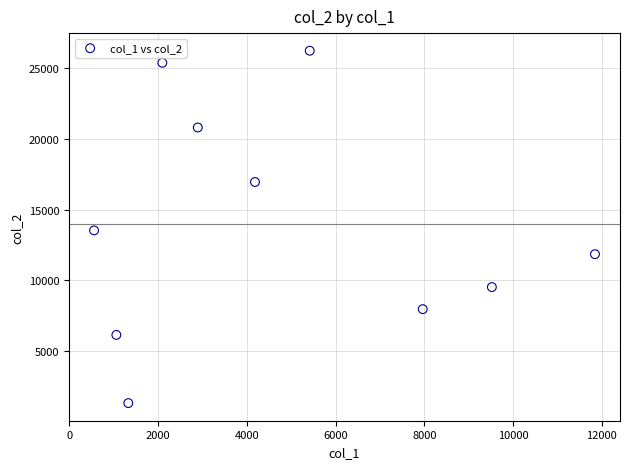

What is the average X value?

4688